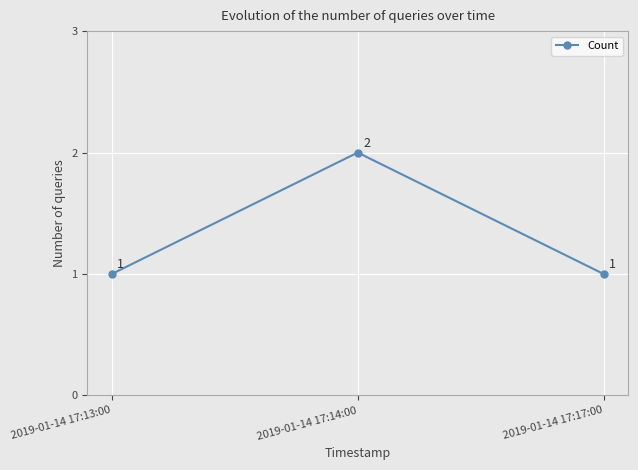

Count the number of data series in this chart.

1